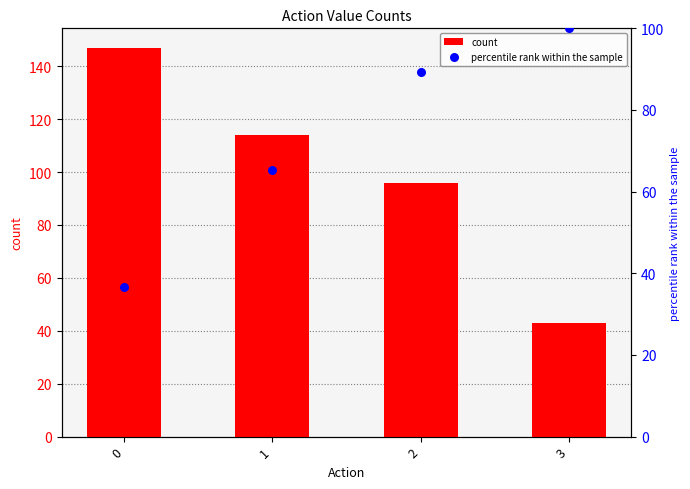

Is the value of count at 2 greater than the value of percentile rank within the sample at 3?

No